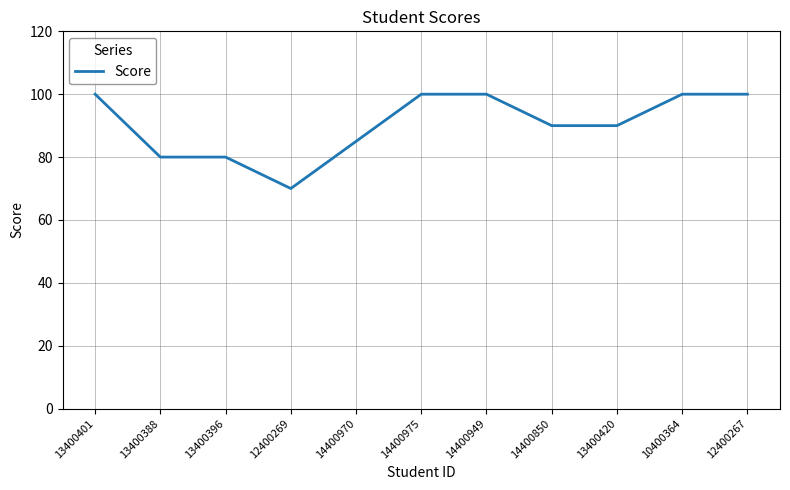

Reading right to left, what are all the values shown in this chart?

12400267=100	10400364=100	13400420=90	14400850=90	14400949=100	14400975=100	14400970=85	12400269=70	13400396=80	13400388=80	13400401=100